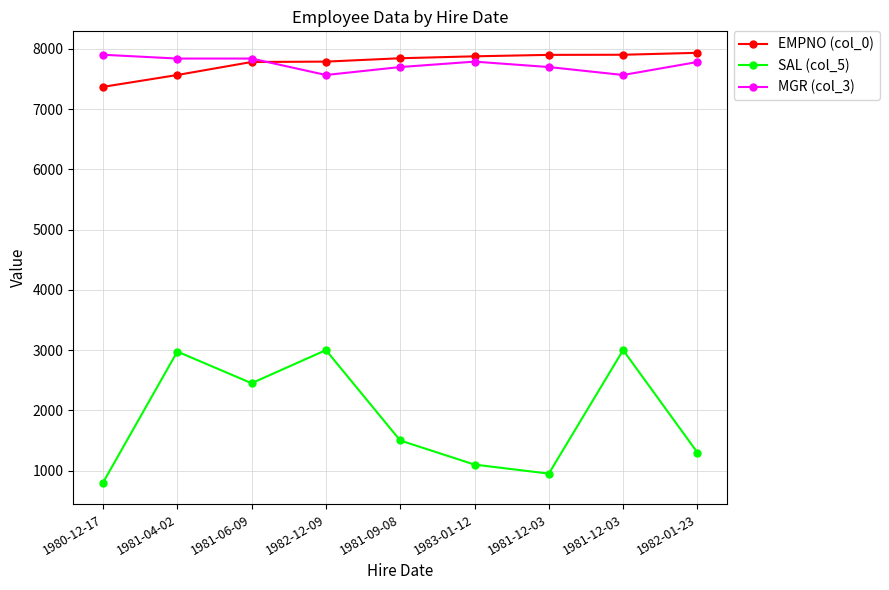

True or false: SAL (col_5) and EMPNO (col_0) intersect in this chart.

False